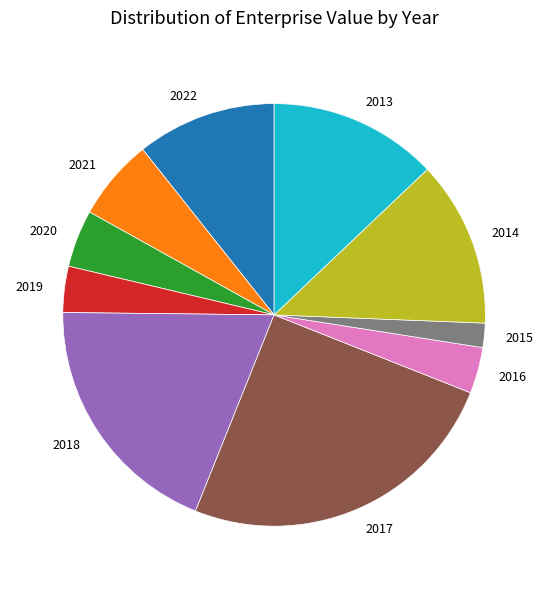

Is there any slice that represents more than half of the pie?

No